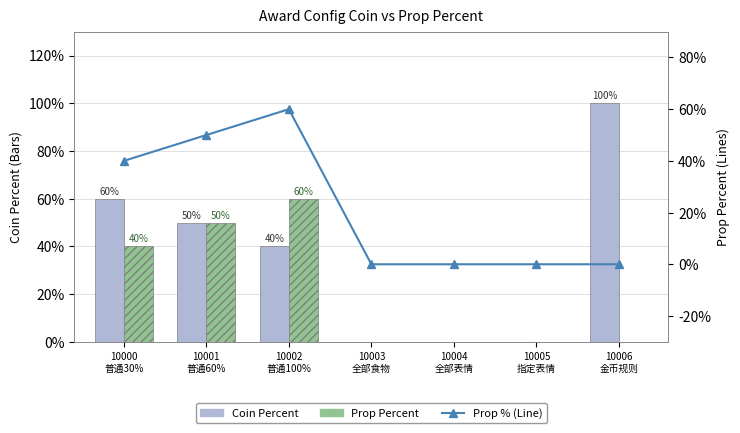

True or false: Prop Percent has a value of 0.0 at 10004
全部表情.

True